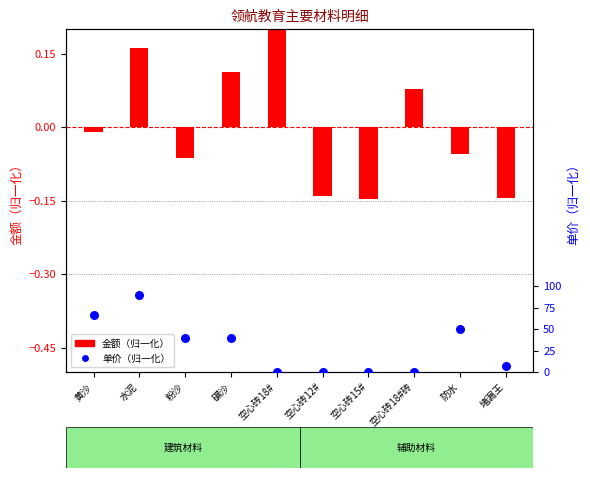

Which series has the widest spread of Y values?

单价（归一化）